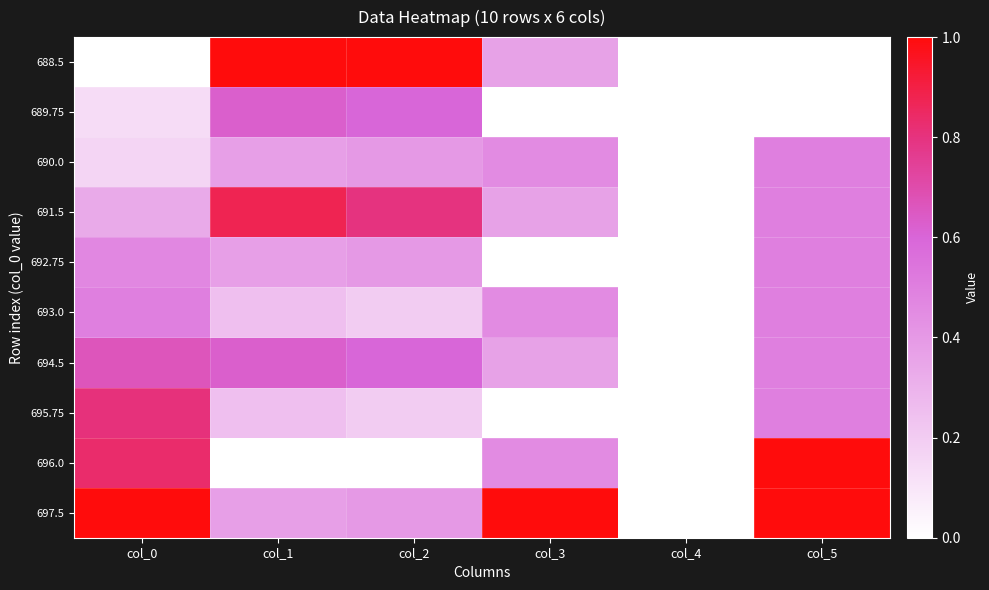

Reading left to right, transcribe all the data shown in this chart.

688.5: col_0=0.0	col_1=1.0	col_2=1.0	col_3=0.4	col_4=0.0	col_5=0.0
689.75: col_0=0.1	col_1=0.6	col_2=0.6	col_3=0.0	col_4=0.0	col_5=0.0
690.0: col_0=0.2	col_1=0.4	col_2=0.4	col_3=0.5	col_4=0.0	col_5=0.5
691.5: col_0=0.3	col_1=0.9	col_2=0.8	col_3=0.4	col_4=0.0	col_5=0.5
692.75: col_0=0.5	col_1=0.4	col_2=0.4	col_3=0.0	col_4=0.0	col_5=0.5
693.0: col_0=0.5	col_1=0.2	col_2=0.2	col_3=0.5	col_4=0.0	col_5=0.5
694.5: col_0=0.7	col_1=0.6	col_2=0.6	col_3=0.4	col_4=0.0	col_5=0.5
695.75: col_0=0.8	col_1=0.2	col_2=0.2	col_3=0.0	col_4=0.0	col_5=0.5
696.0: col_0=0.8	col_1=0.0	col_2=0.0	col_3=0.5	col_4=0.0	col_5=1.0
697.5: col_0=1.0	col_1=0.4	col_2=0.4	col_3=1.0	col_4=0.0	col_5=1.0